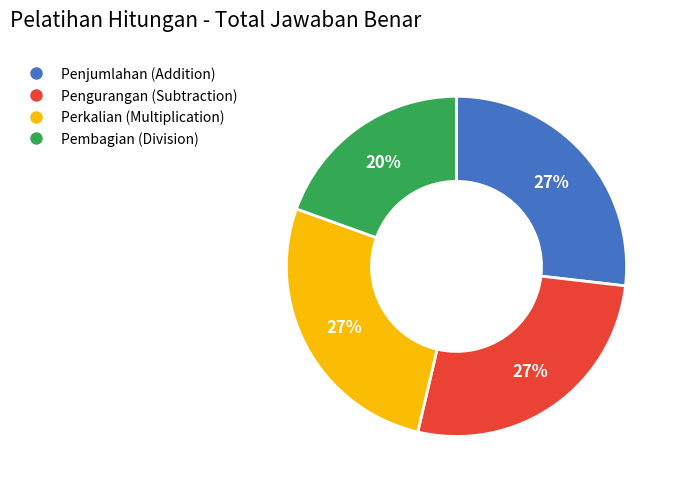

Does Pengurangan account for over 50% of the chart?

No